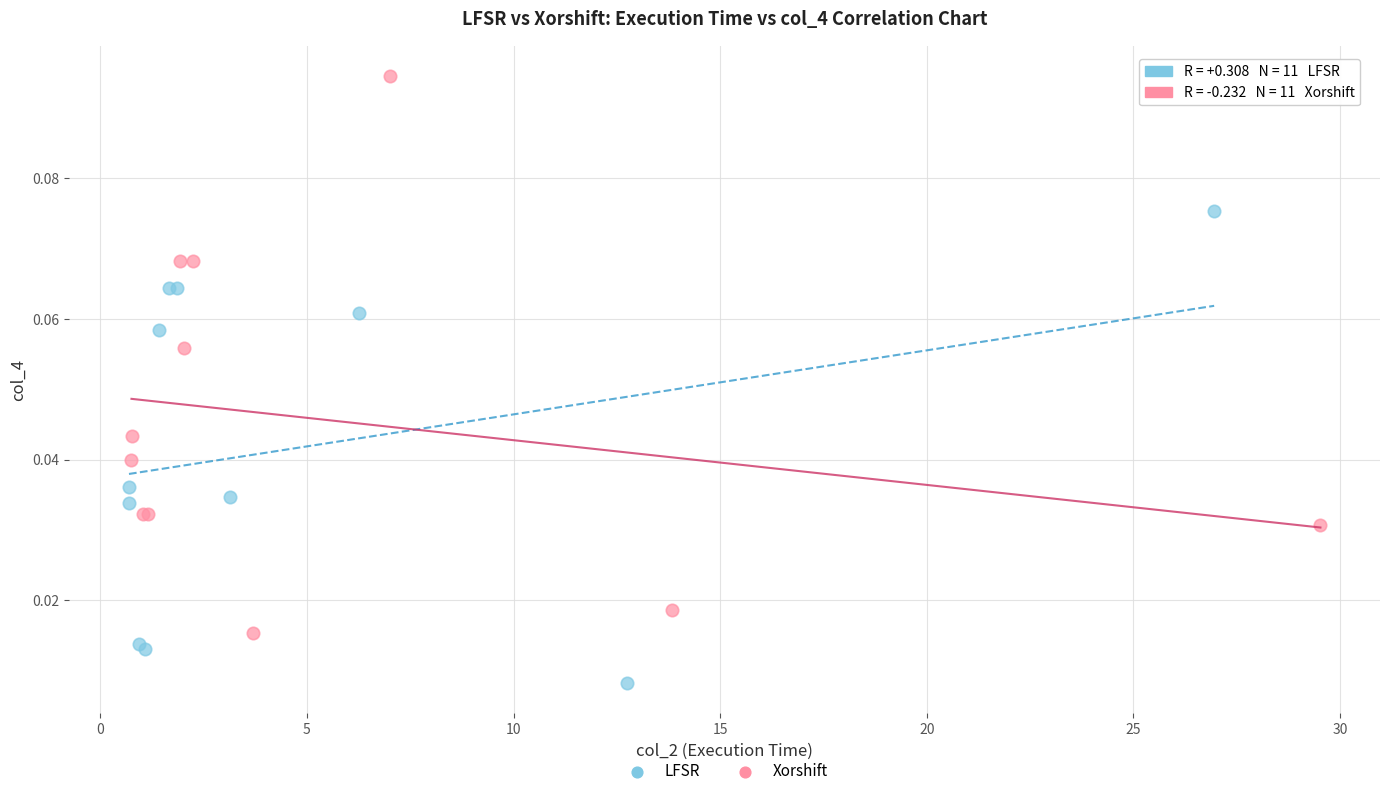

Which series reaches the maximum Y coordinate?

Xorshift